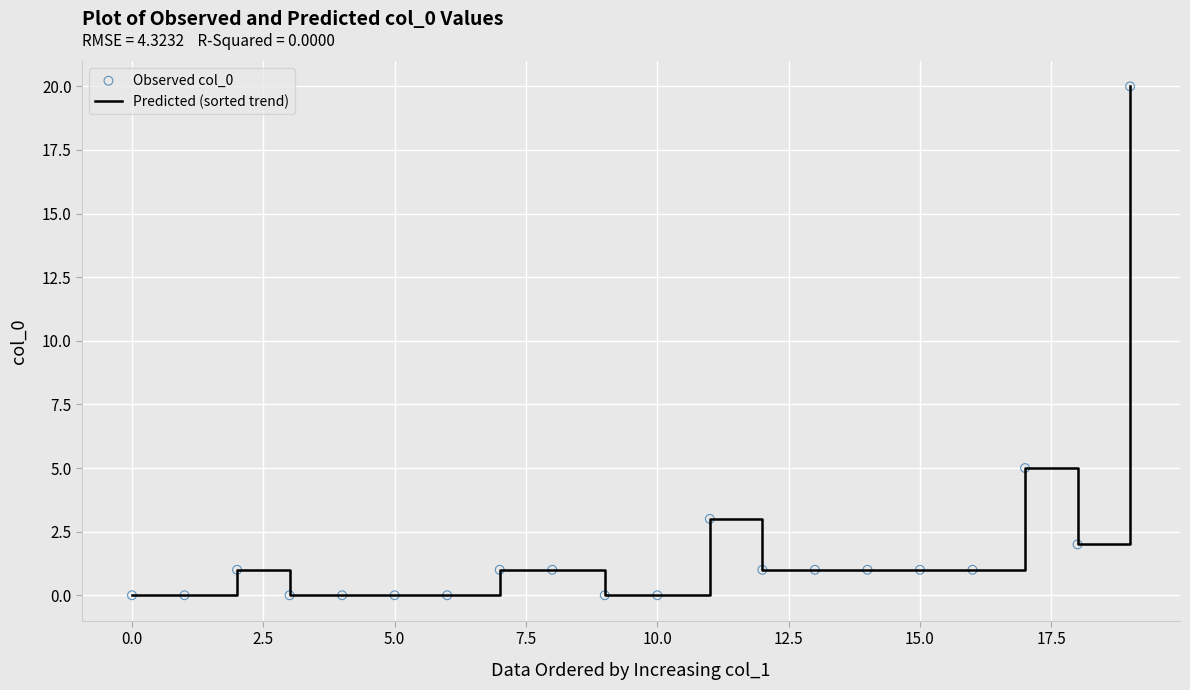

What is the maximum value shown in the chart?

20